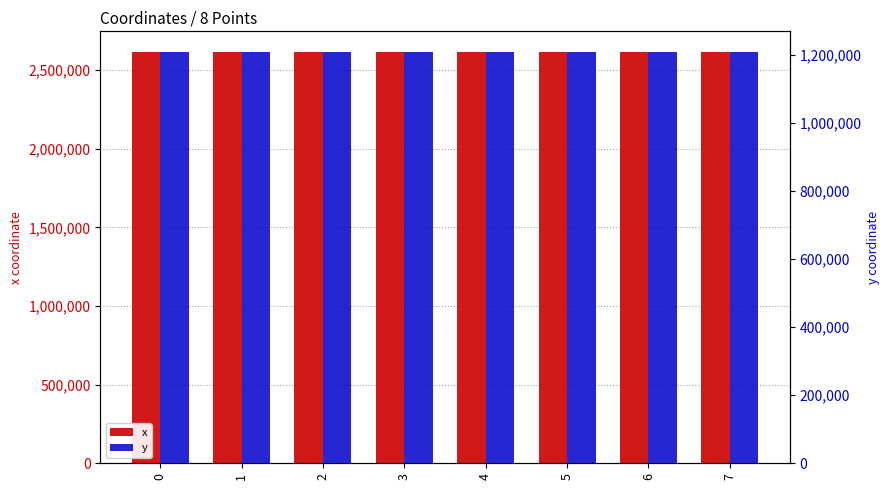

Is it true that x equals 2614997.5 at 2?

True